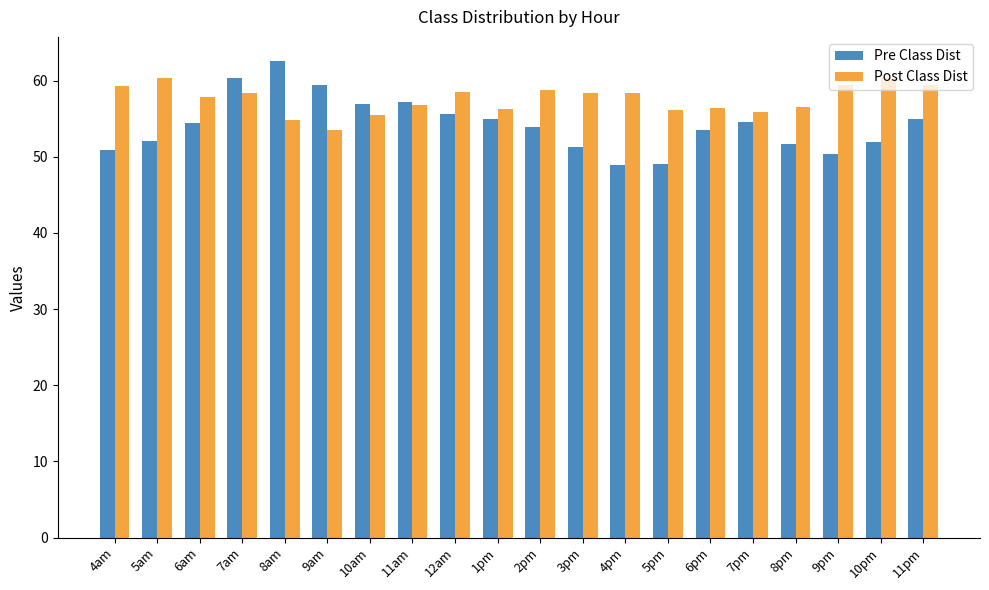

What is the sum of all Post Class Dist values?

1151.1